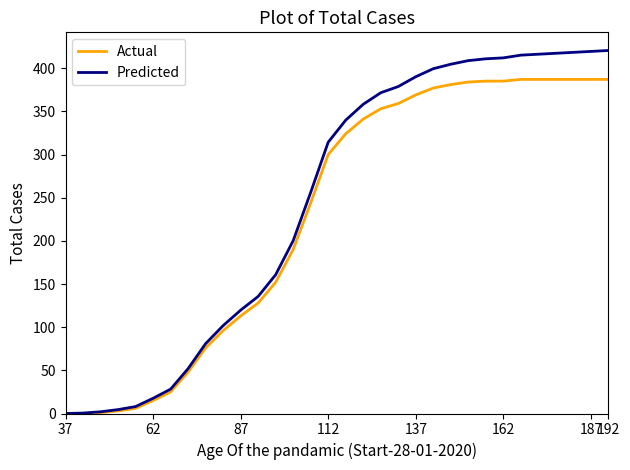

What is the greatest value displayed?

420.5